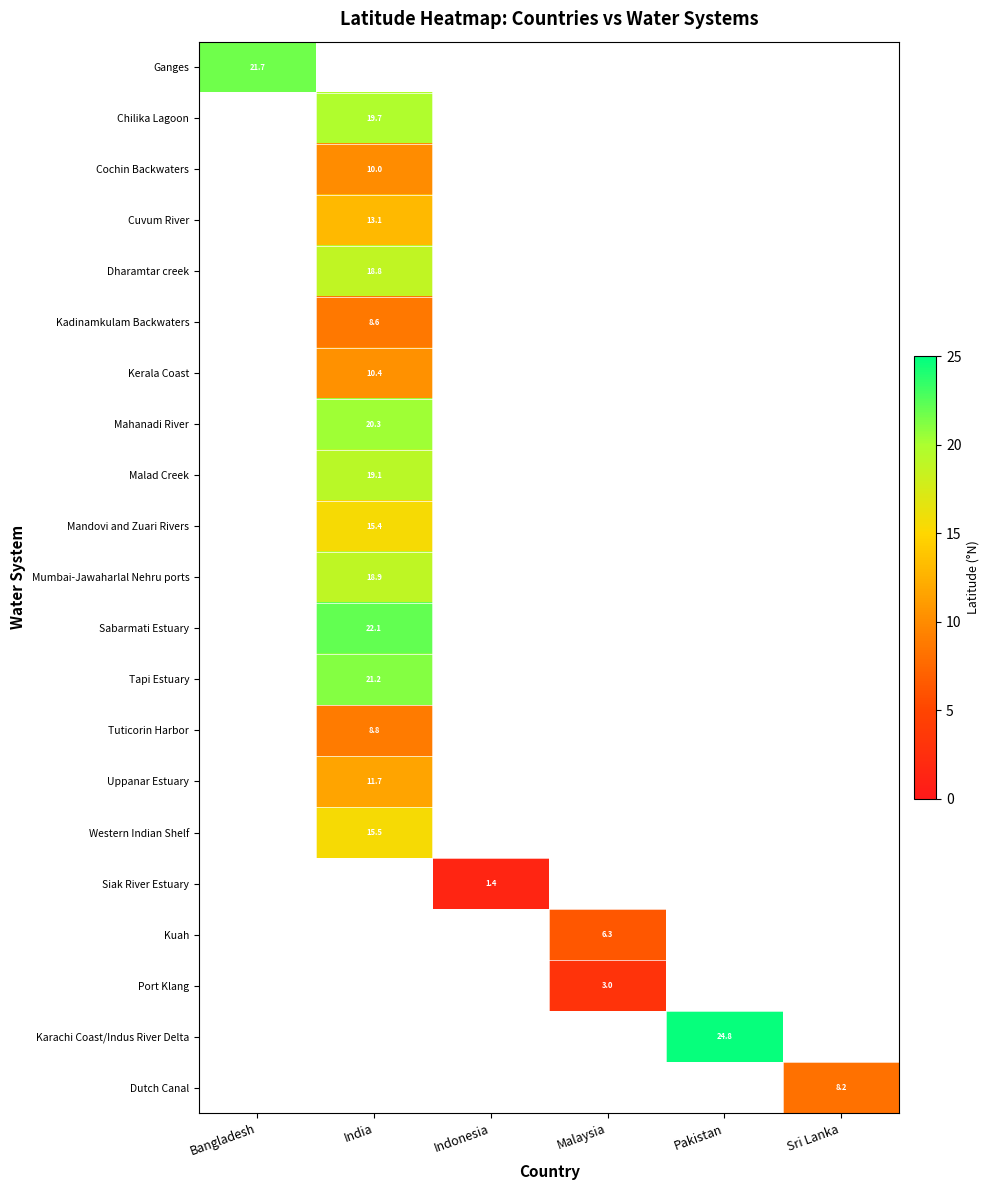

Is the value of Cuvum River at Malaysia greater than the value of Uppanar Estuary at India?

No